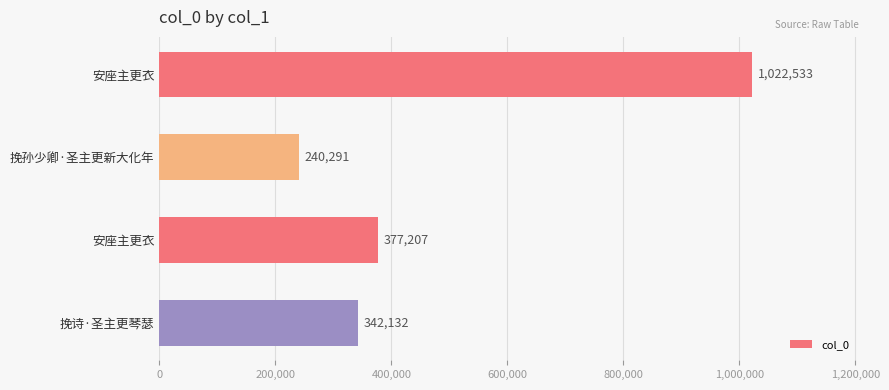

Are the bars grouped side by side (vs. stacked)?

No